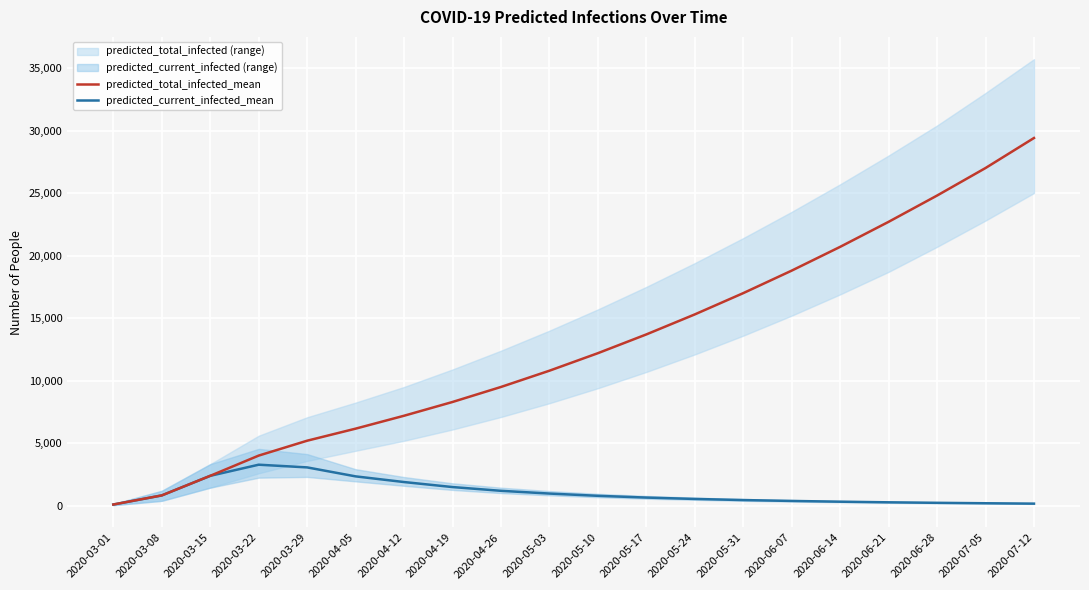

What is the average value of the predicted_total_infected_mean series?

12806